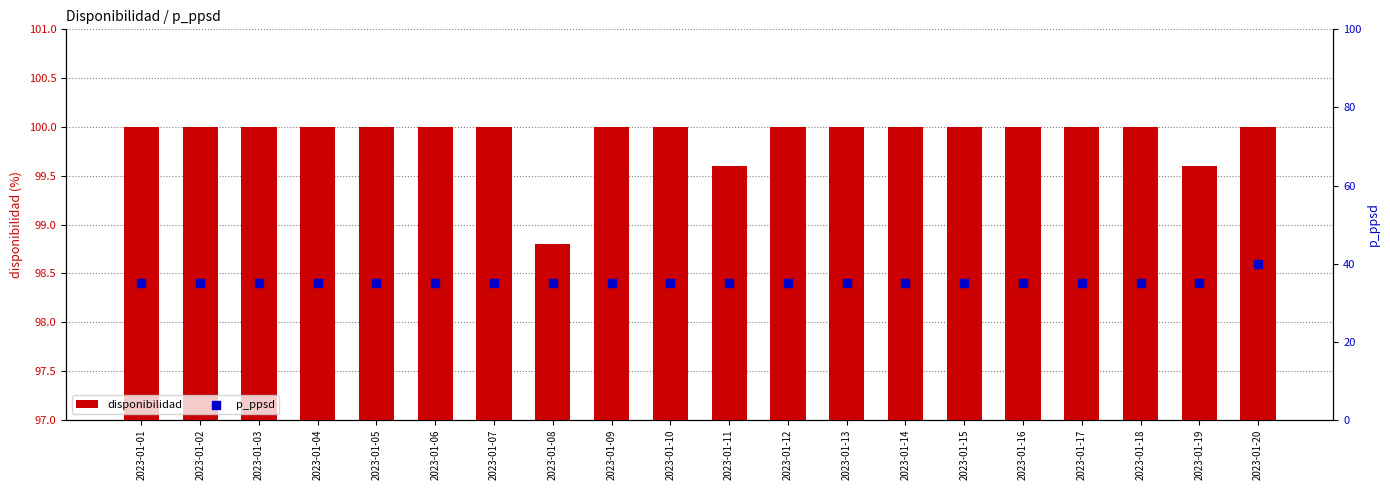

What are all the series names shown in the legend?

disponibilidad, p_ppsd